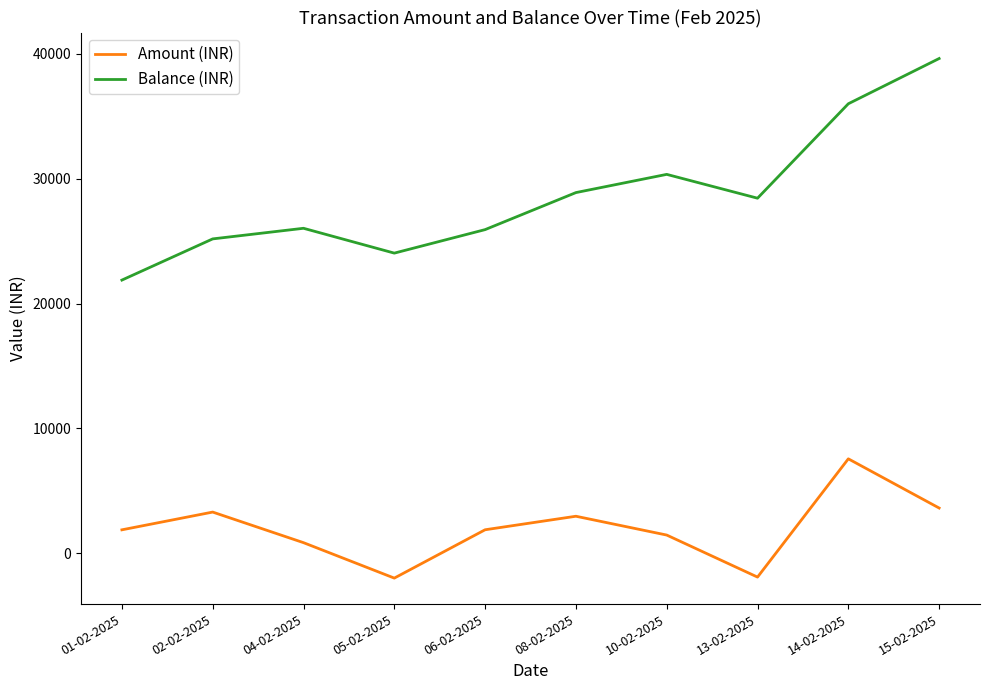

What value does the Amount (INR) series have at 06-02-2025?

1882.4